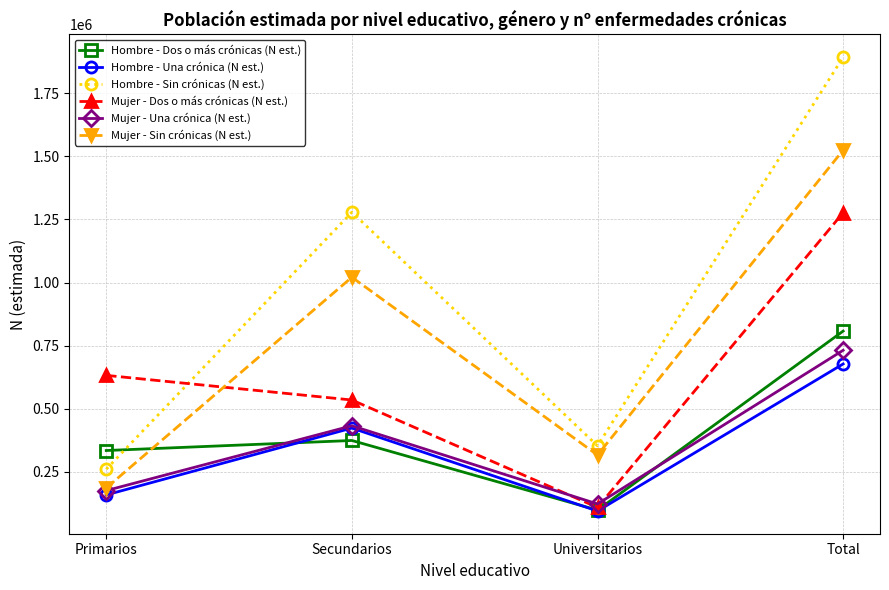

Read the Hombre - Dos o más crónicas (N est.) value at Secundarios, to the nearest 100.

374400